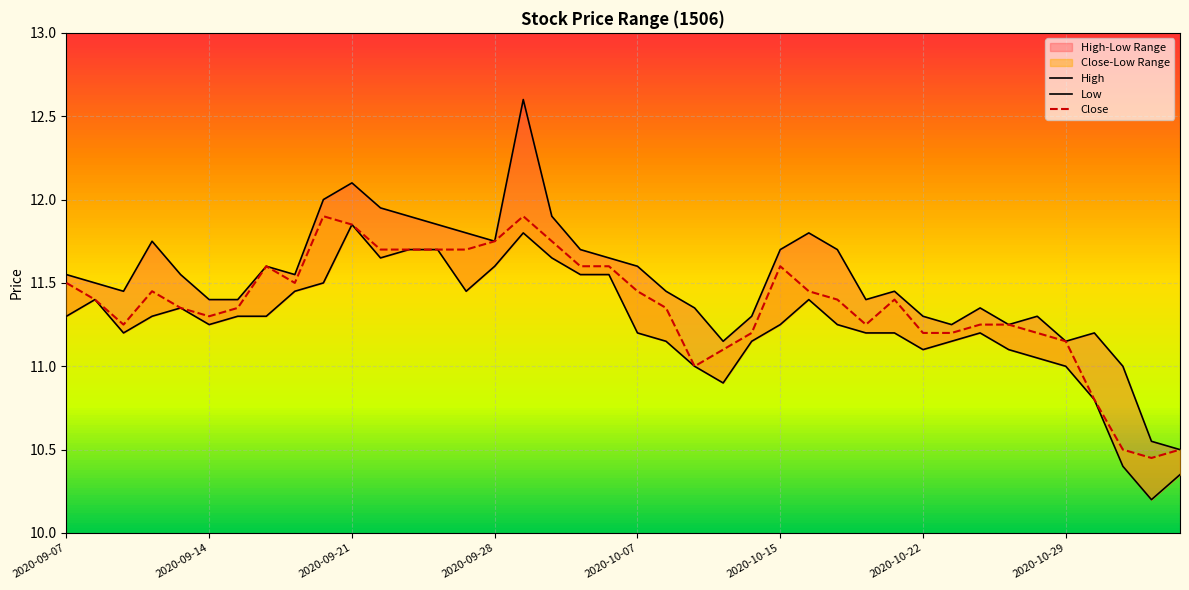

What is the total value across all series at 14?

35.0